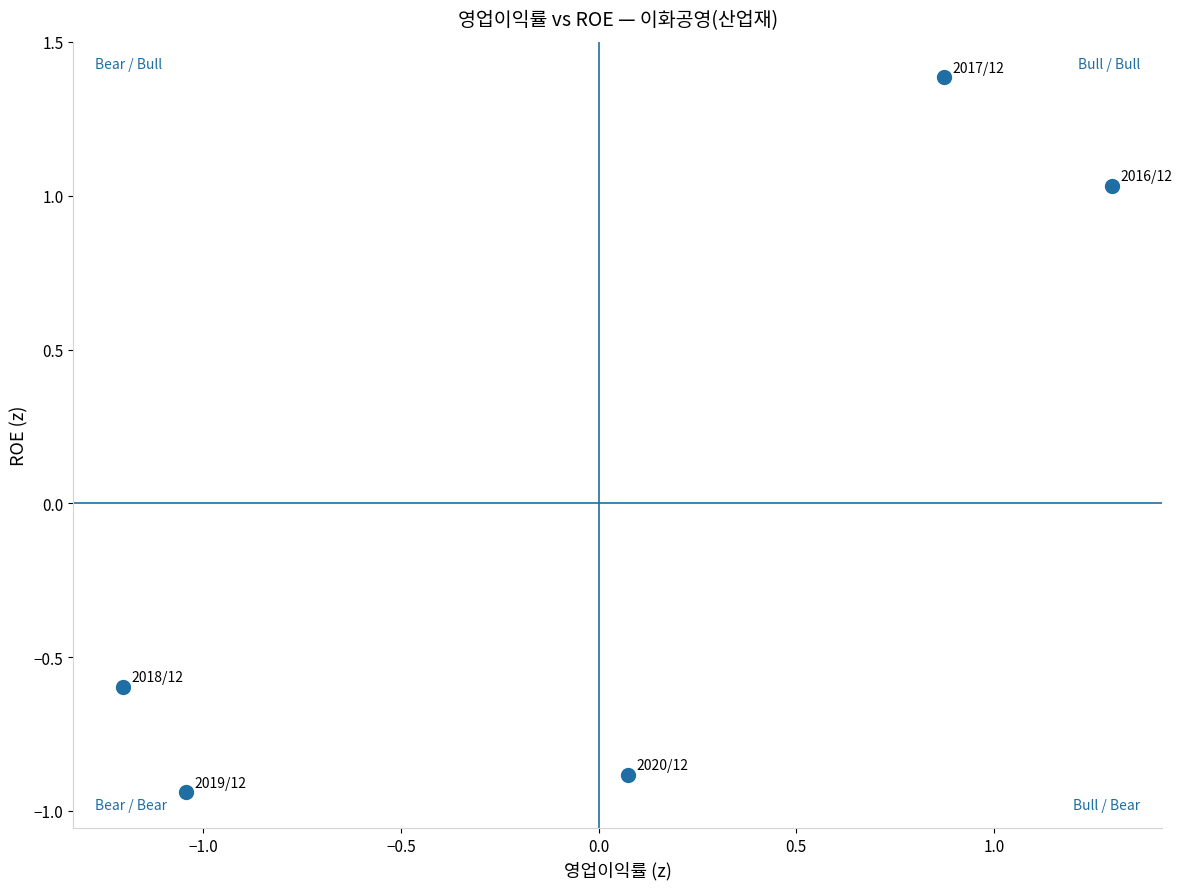

What is the range of Y values (max minus min)?

2.3